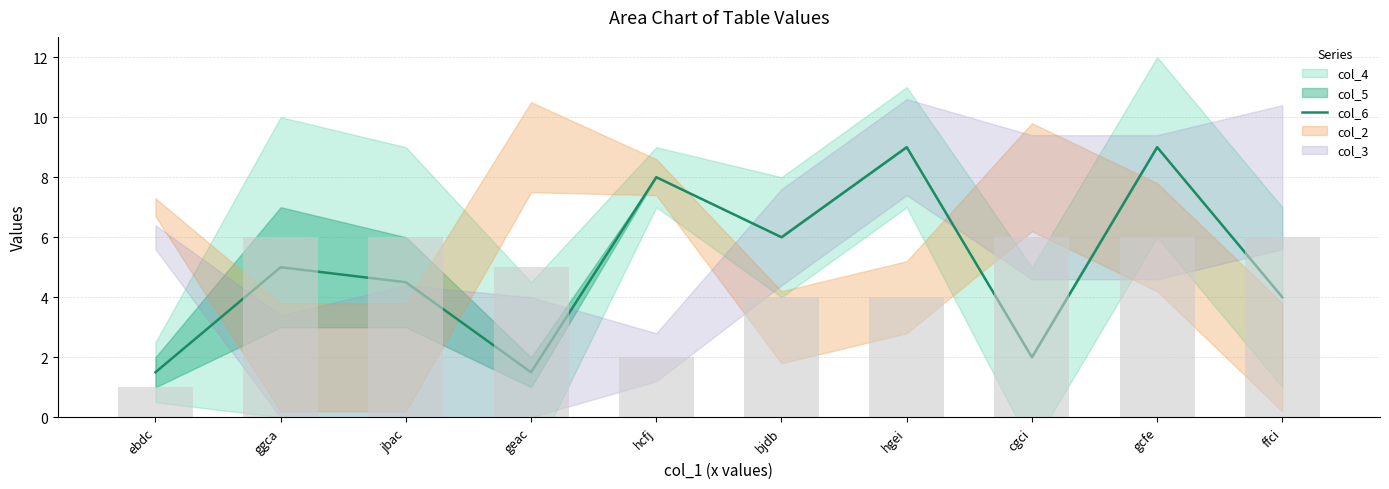

Reading left to right, what are all the values shown in this chart?

ebdc=1.5	ggca=5.0	jbac=4.5	geac=1.5	hcfj=8.0	bjdb=6.0	hgei=9.0	cgci=2.0	gcfe=9.0	ffci=4.0